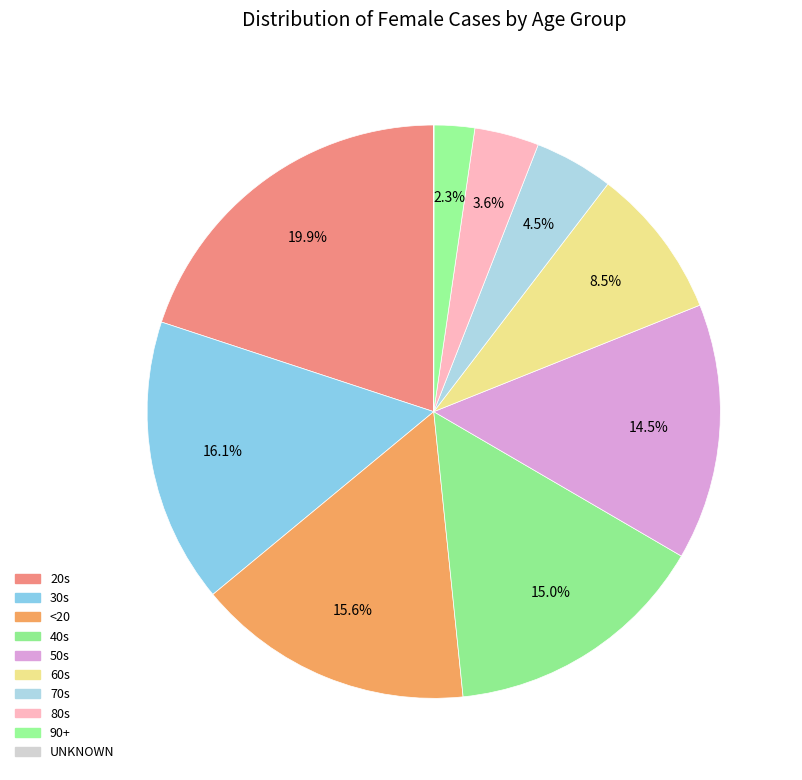

Which category has the smallest portion of the pie?

UNKNOWN